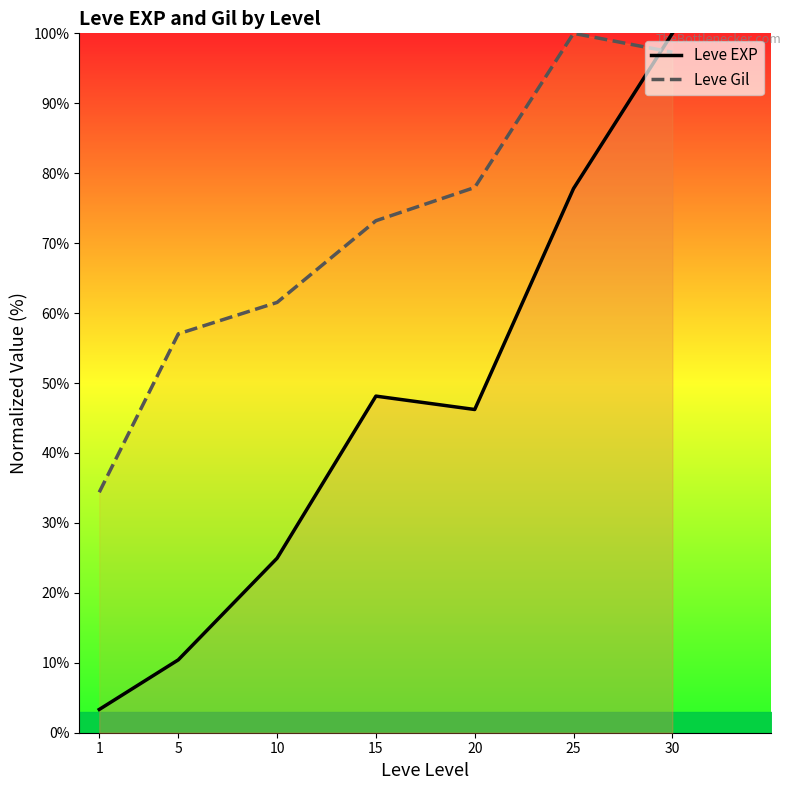

Which series changed the most between 1 and 5?

Leve Gil